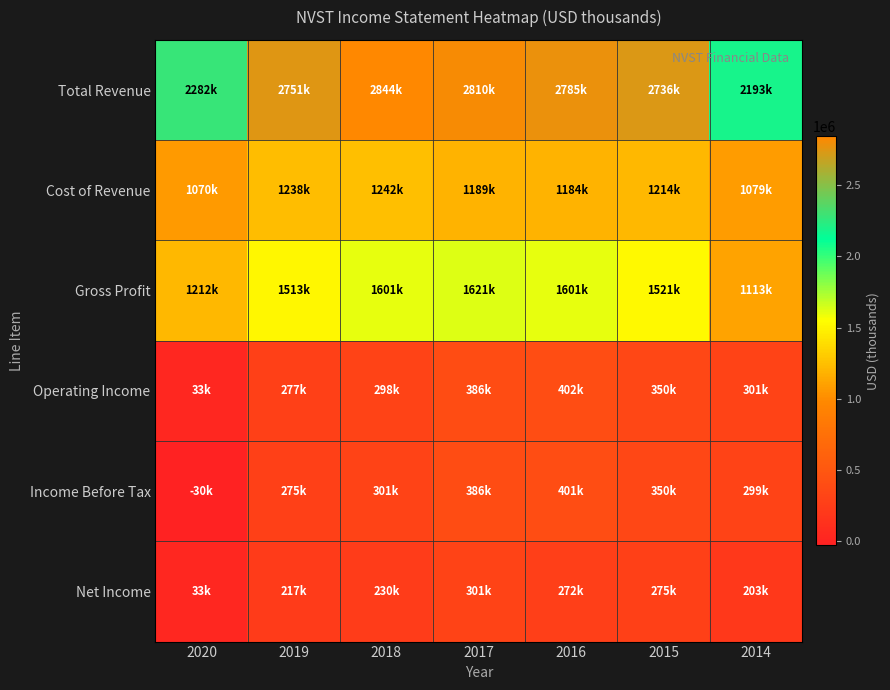

What is the spread (max minus min) of values at 2018?

2613800